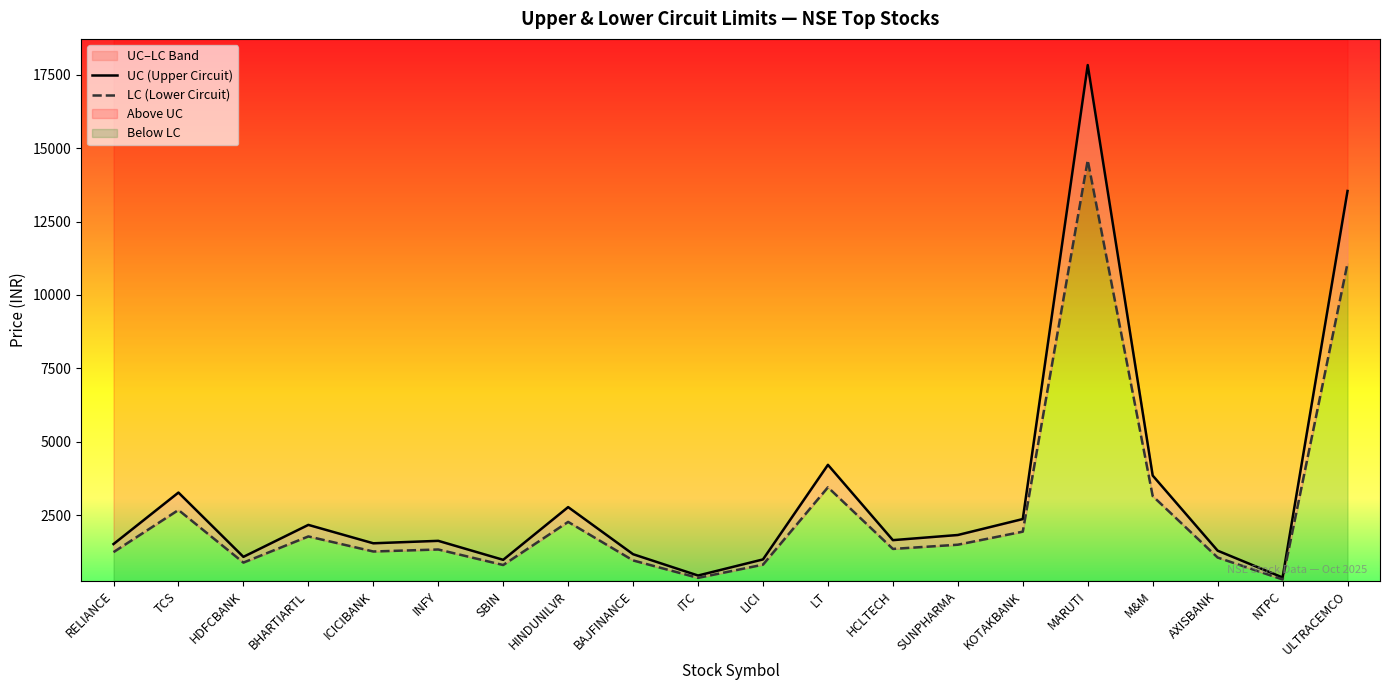

What is the label of the 14th point from the left?

SUNPHARMA